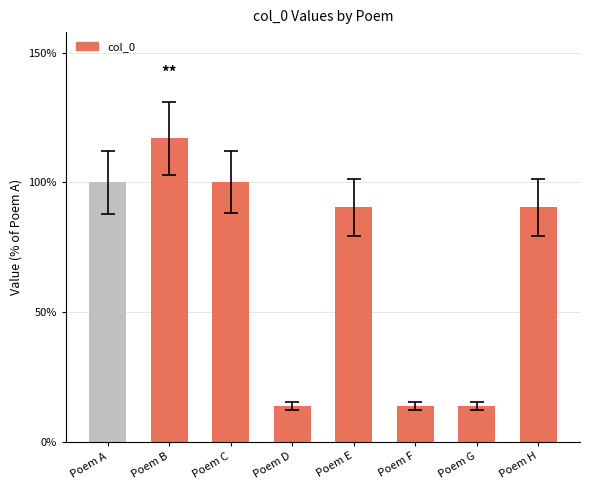

What is the value of the 6th bar from the left?

13.8